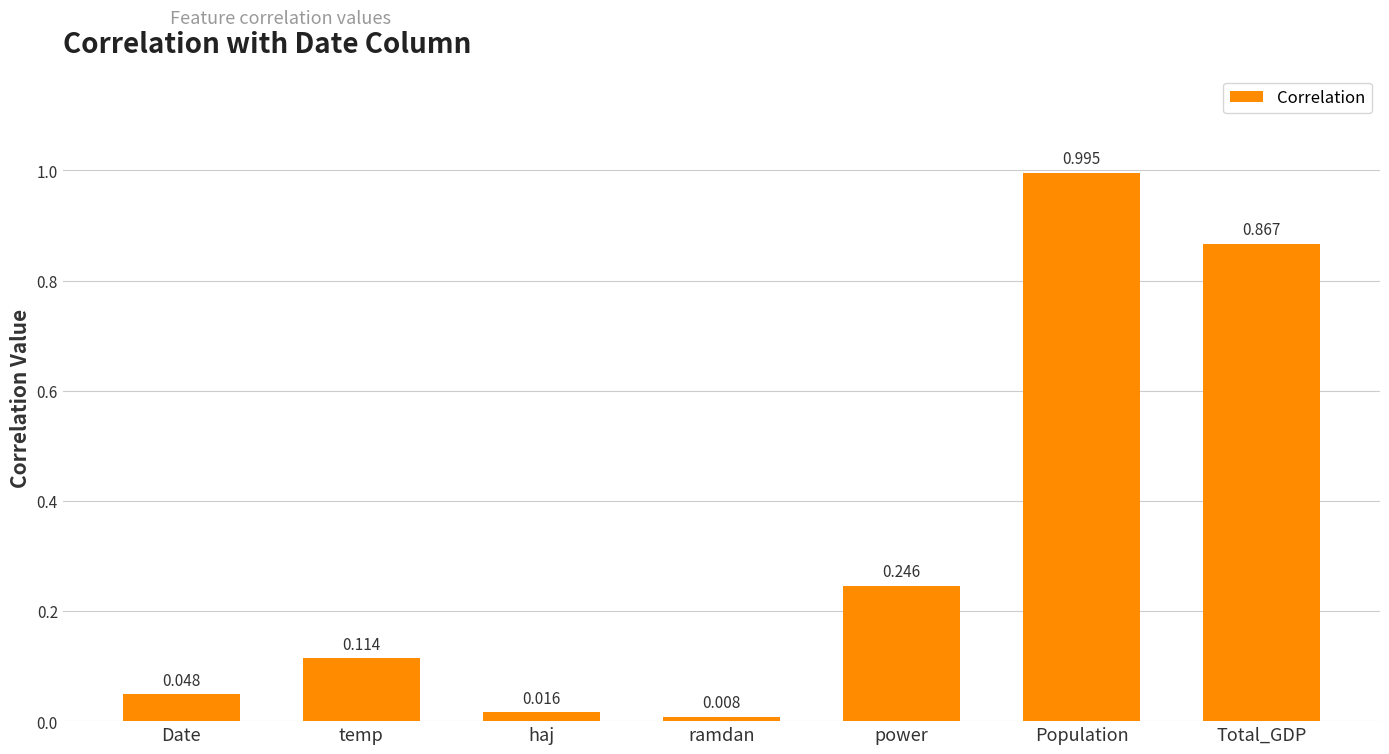

Does the chart contain stacked bars?

No